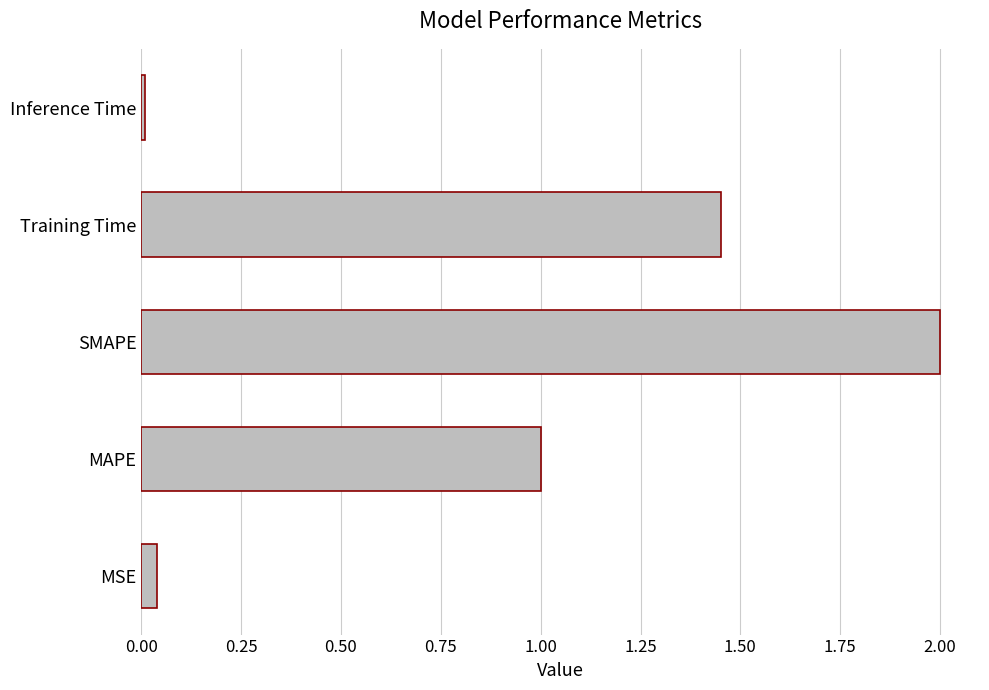

True or false: the data shows 2.0 at SMAPE.

True